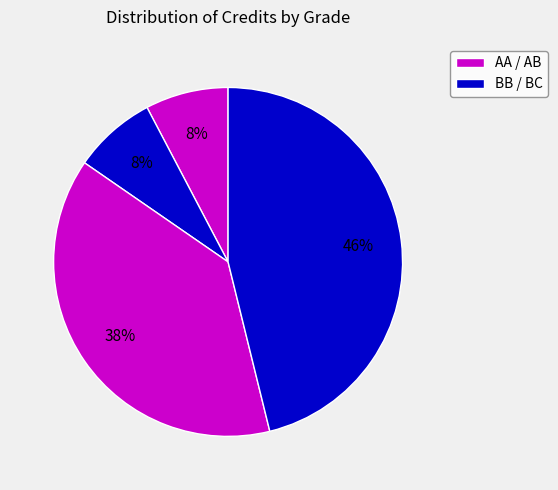

Count the number of slices in the pie.

4